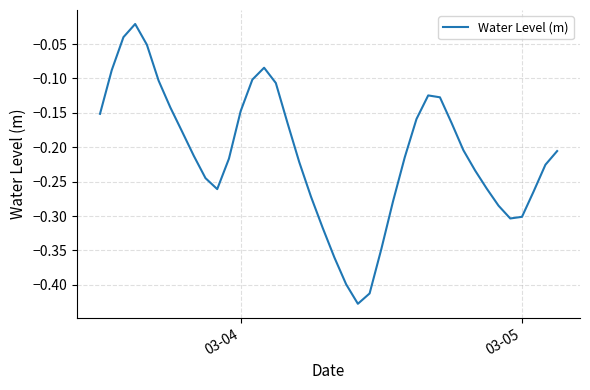

True or false: the data has more than 0 interior local peaks.

True